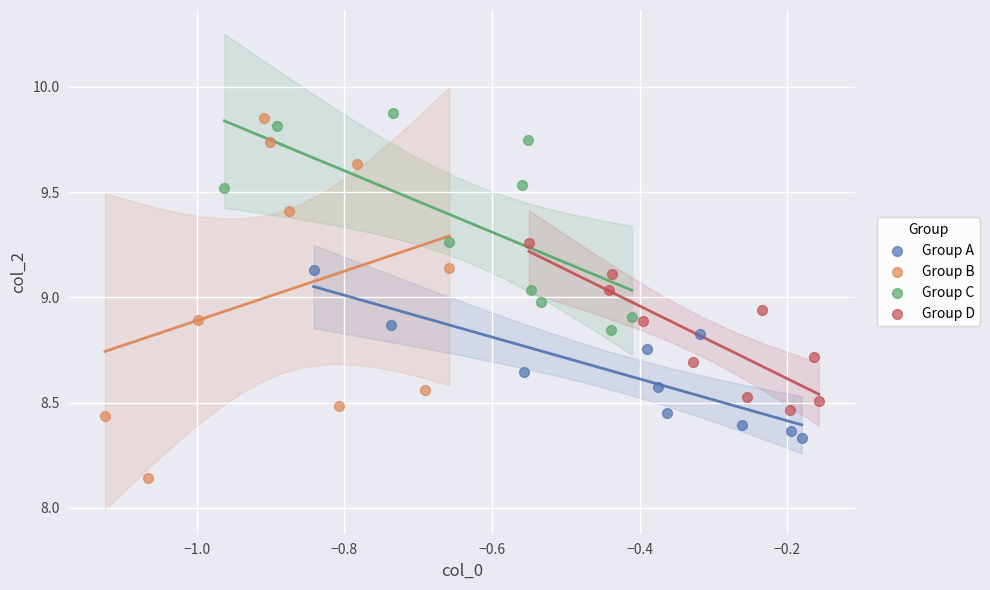

Which series reaches the minimum Y coordinate?

Group B